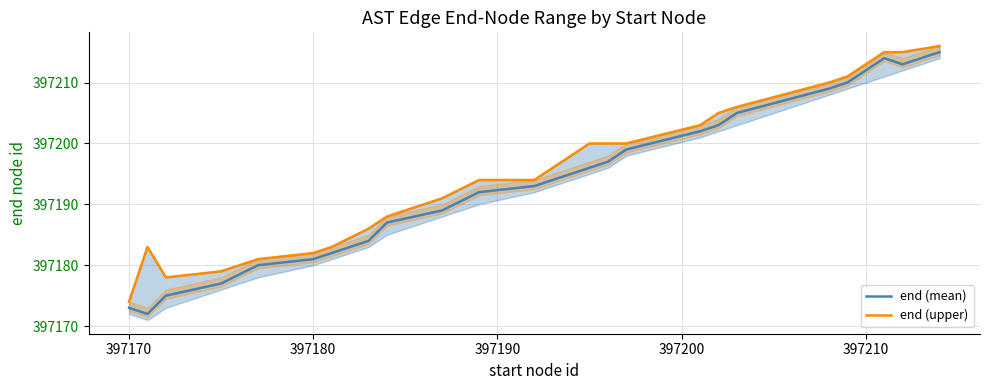

What is the minimum value for end (mean)?

397172